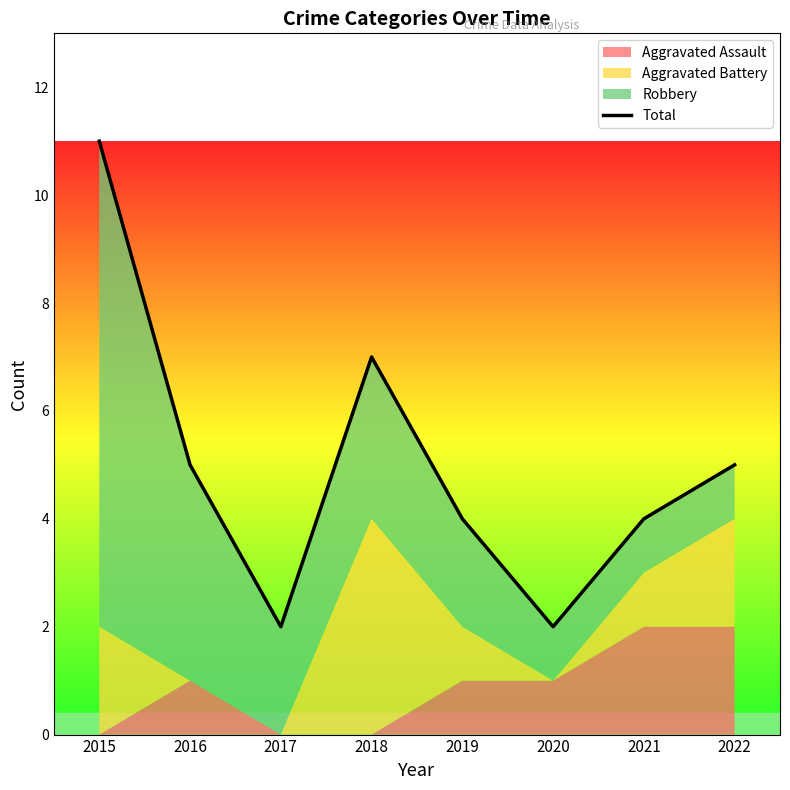

What is the value of the 8th point from the left?

5